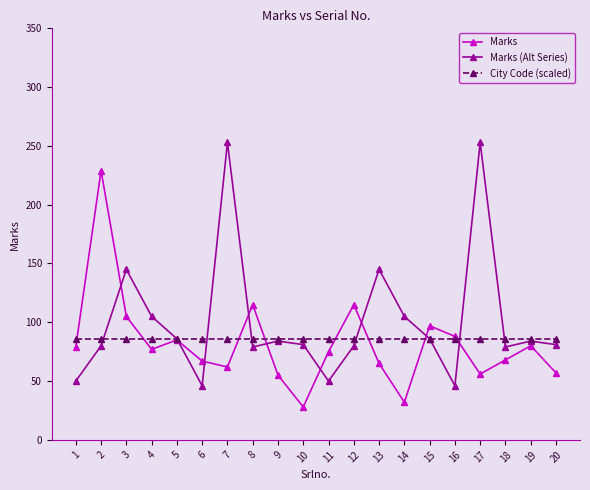

What is the minimum value shown in the chart?

28.0